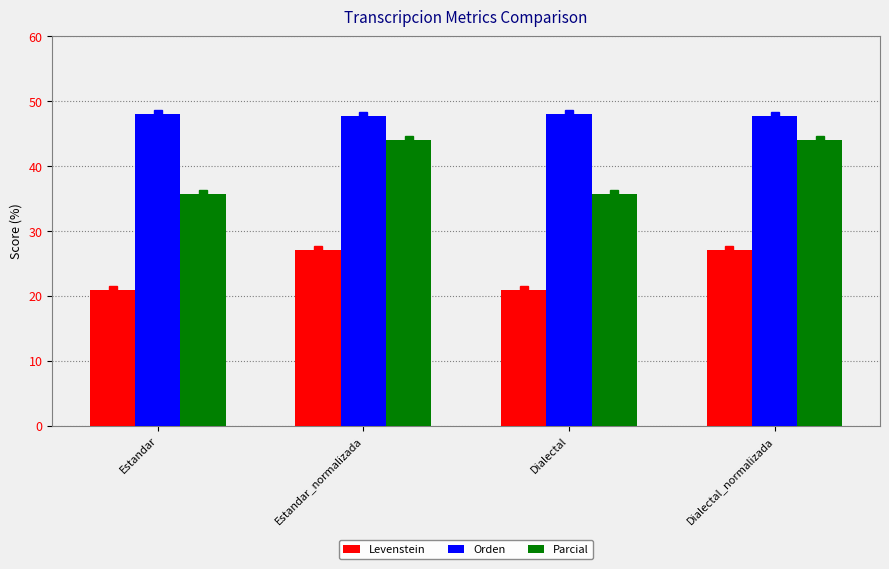

Which series has the largest total across all categories?

Orden